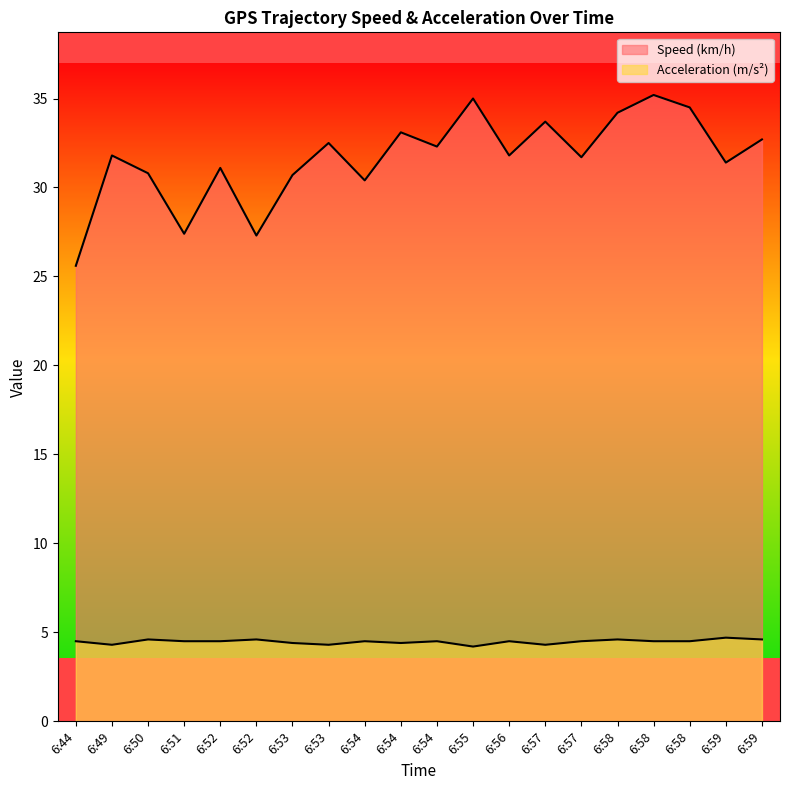

Count the number of categories in the chart.

20